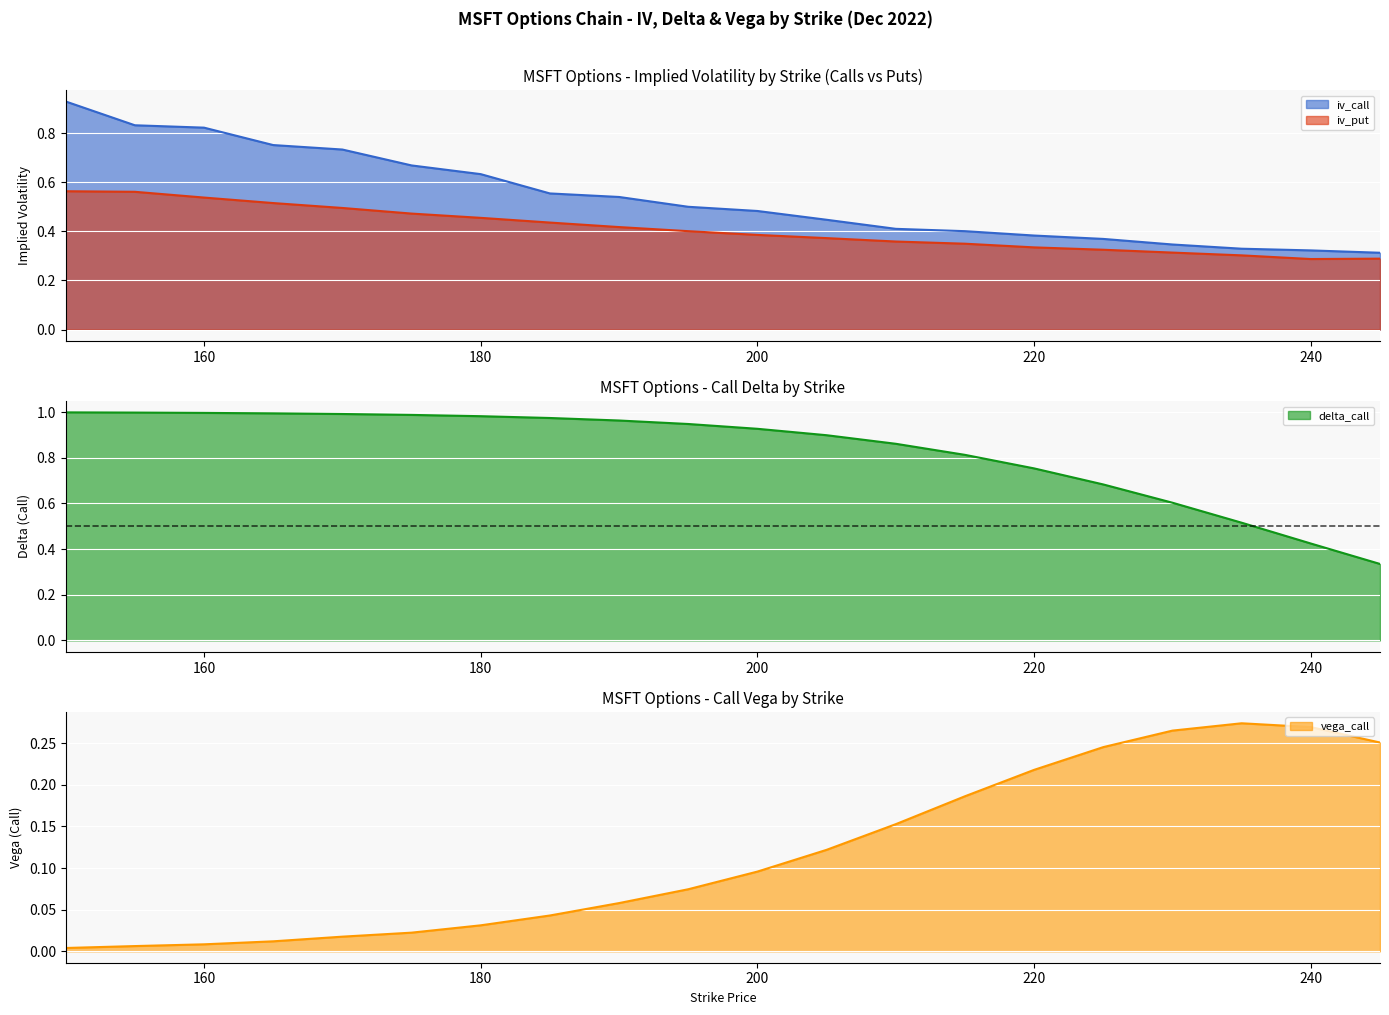

True or false: iv_put and delta_call intersect in this chart.

False